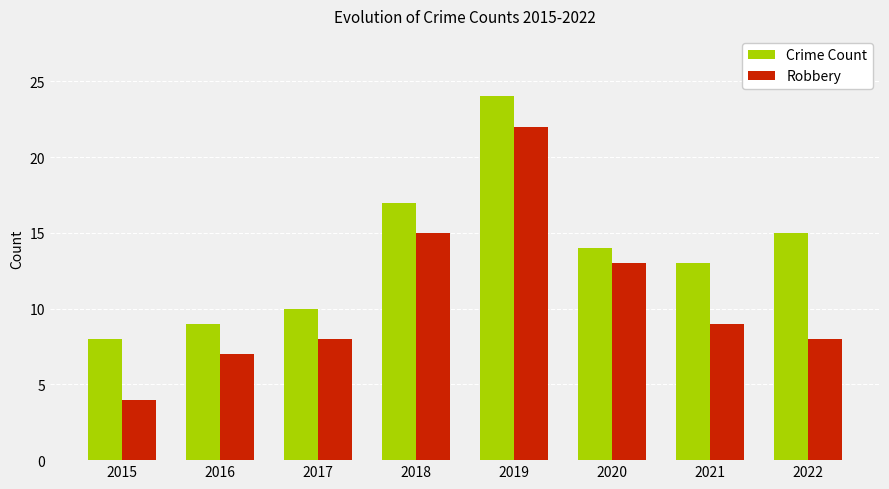

At which label does Crime Count reach its minimum?

2015